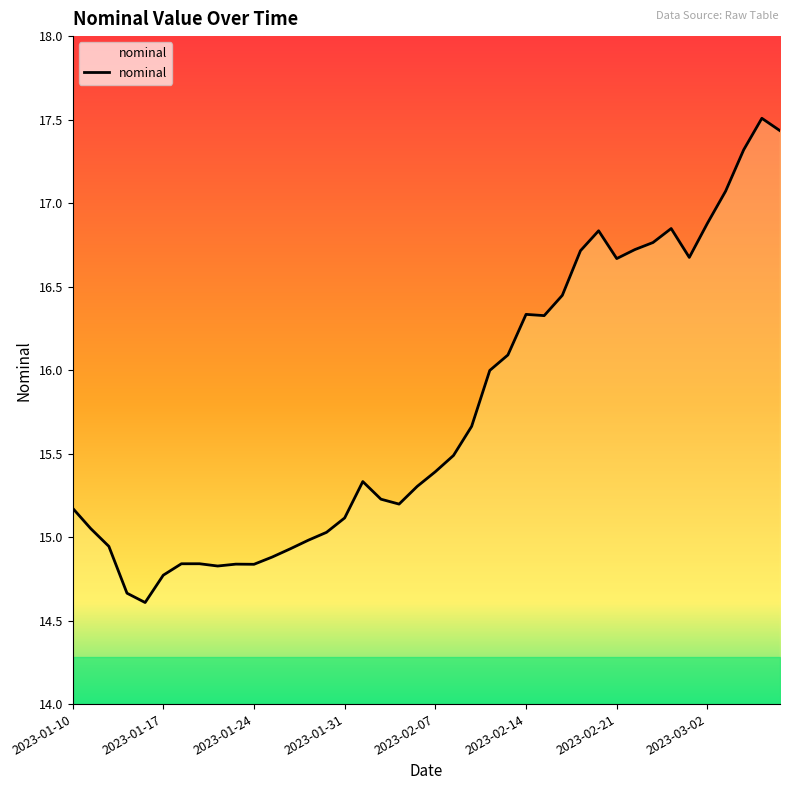

What is the maximum value shown in the chart?

17.5